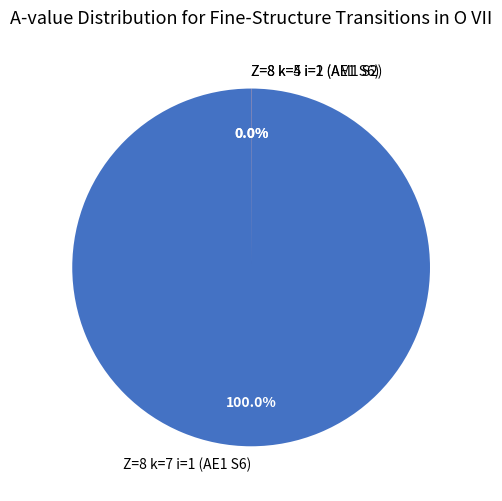

Which slice is the largest?

Z=8 k=7 i=1 (AE1 S6)